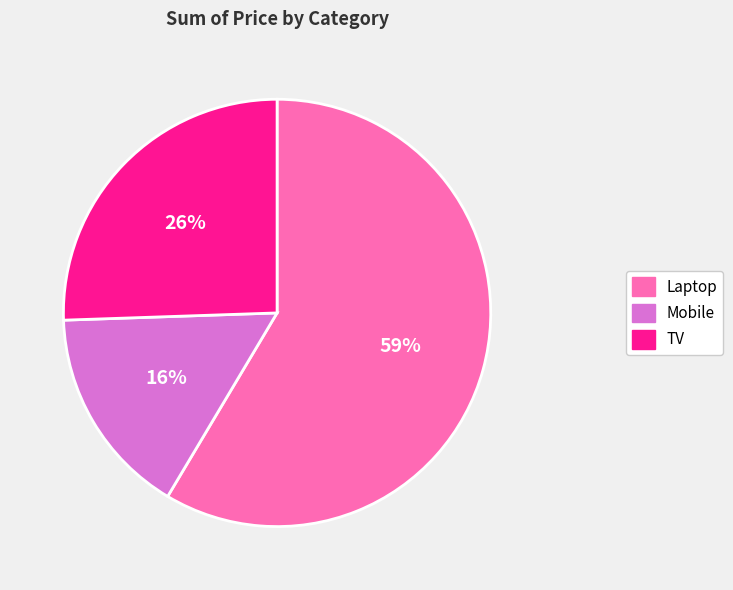

How many slices are in this pie chart?

3